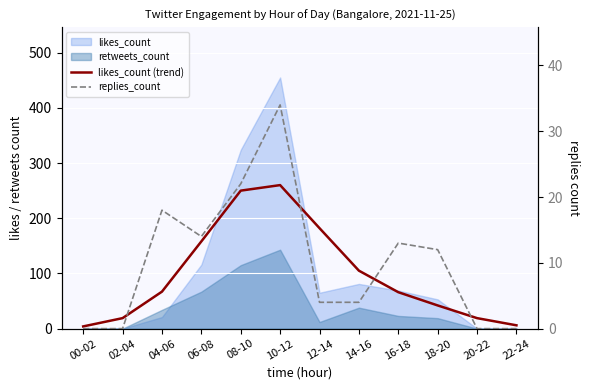

Which series has the widest spread of values?

likes_count (trend)